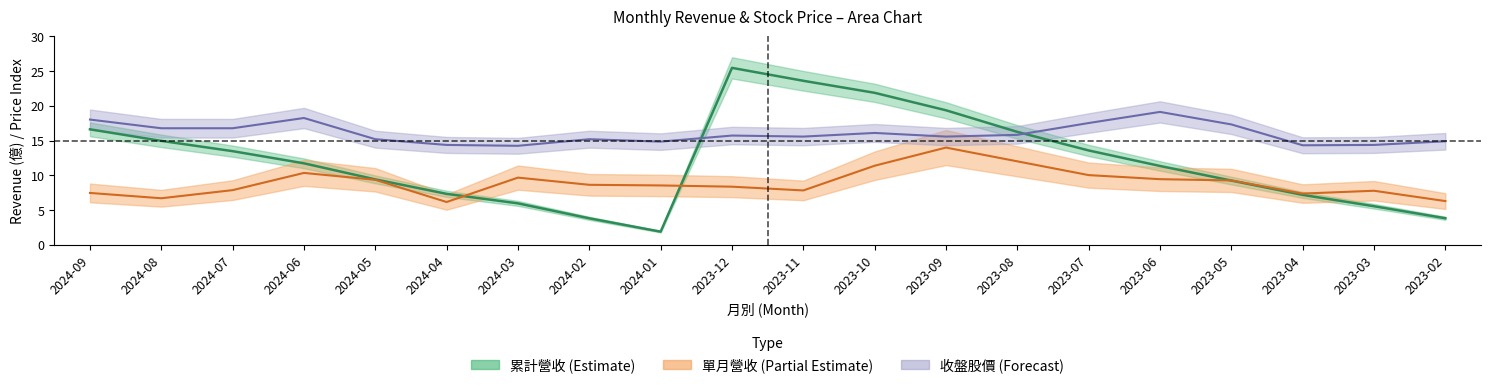

How many interior local valleys does the 單月營收 series have?

4